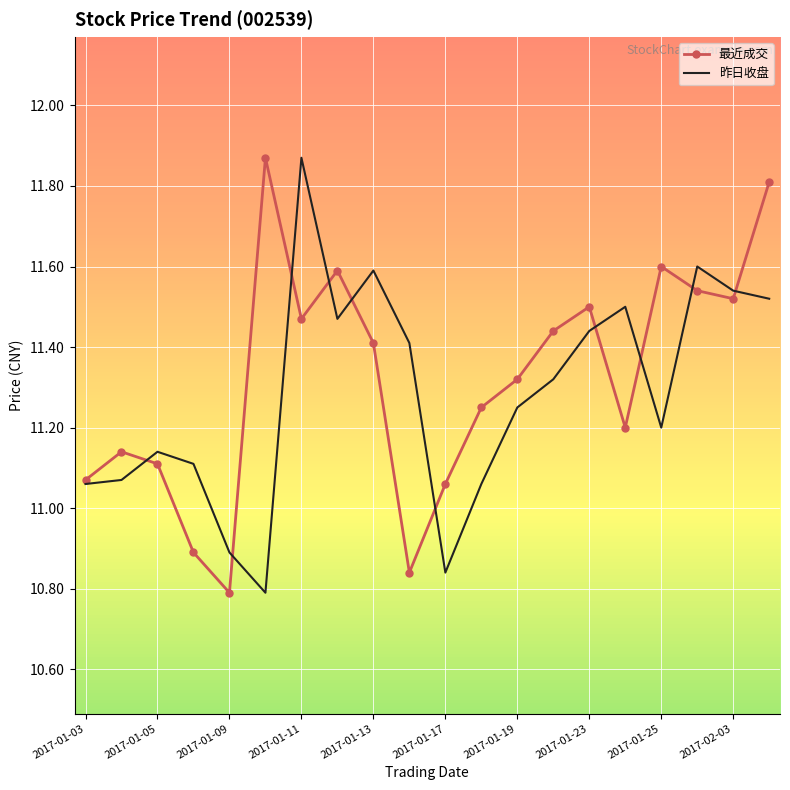

After their last crossing, which series has the higher values: 最近成交 or 昨日收盘?

最近成交